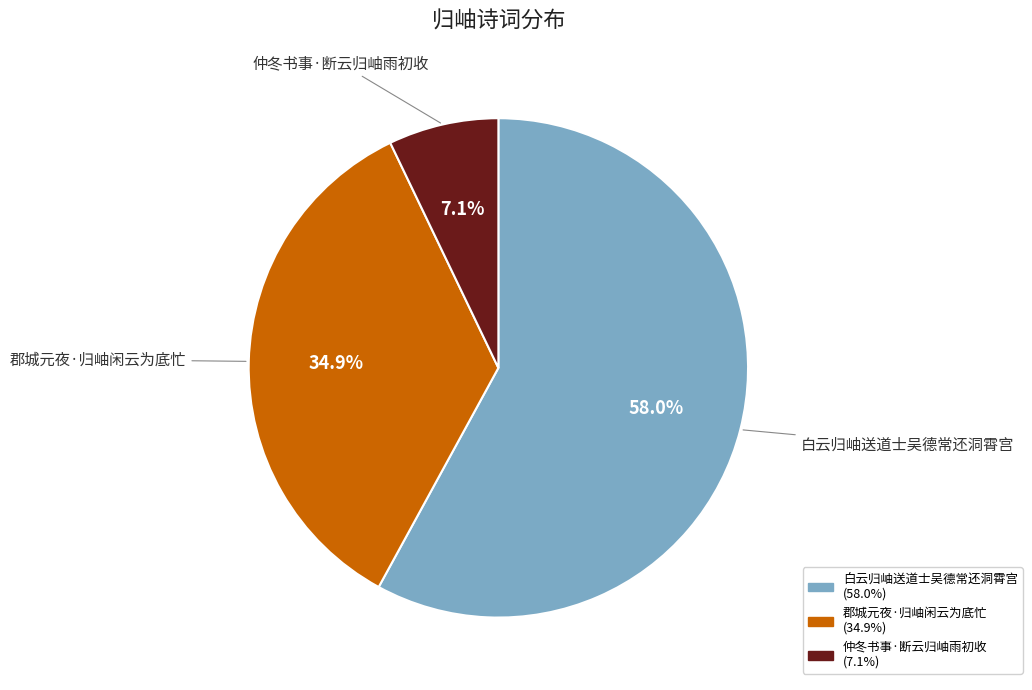

How many slices are in this pie chart?

3